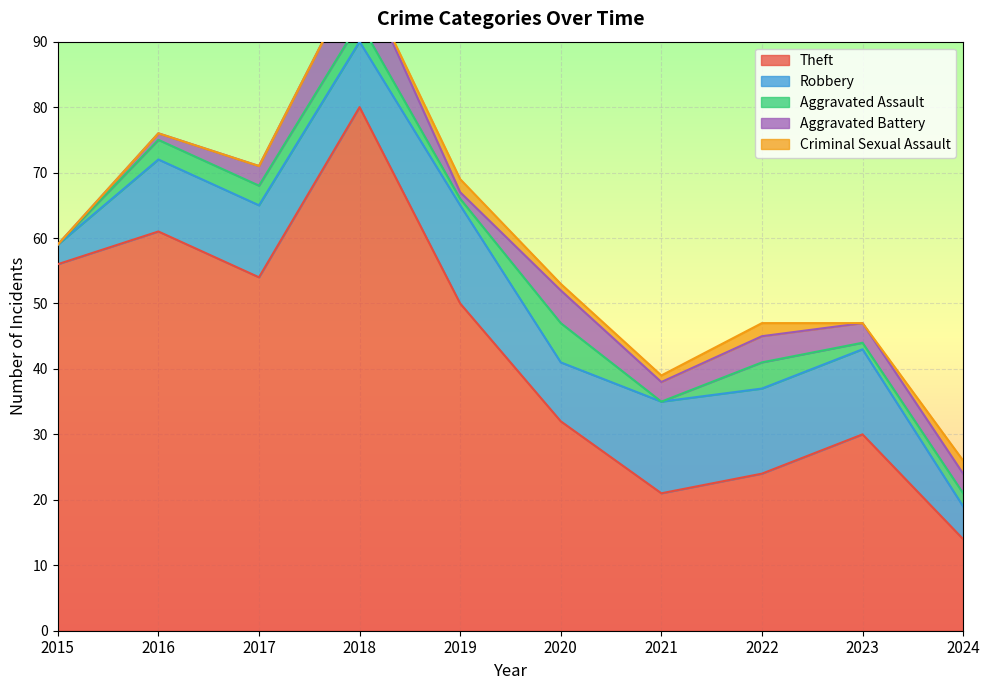

Which series changed the most between 2015 and 2021?

Theft